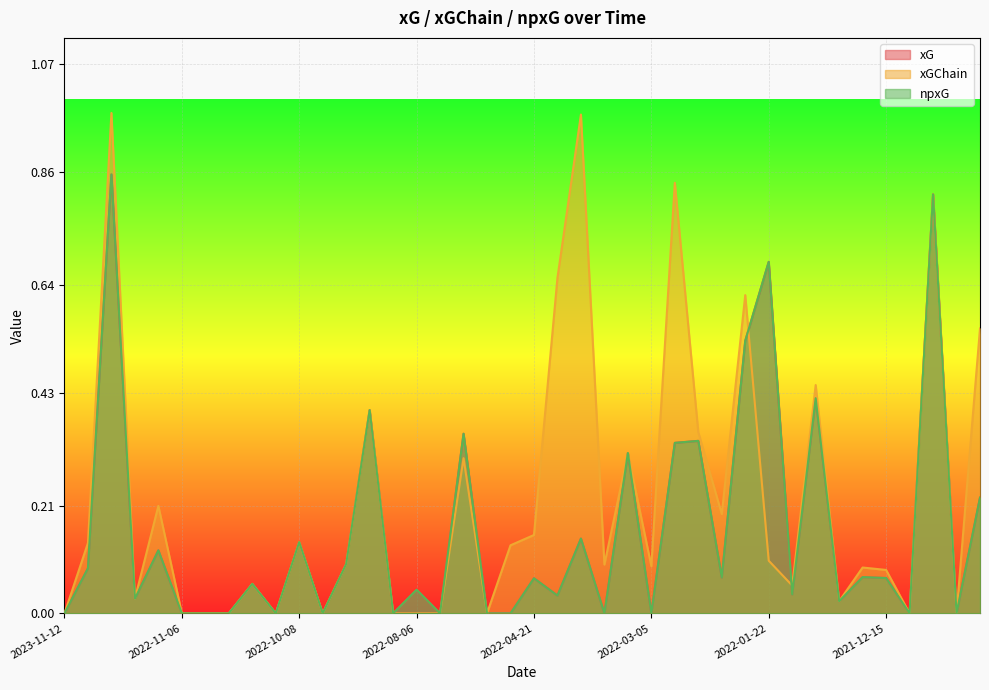

Which series changed the most between 2022-02-09 and 2021-12-11?

xGChain